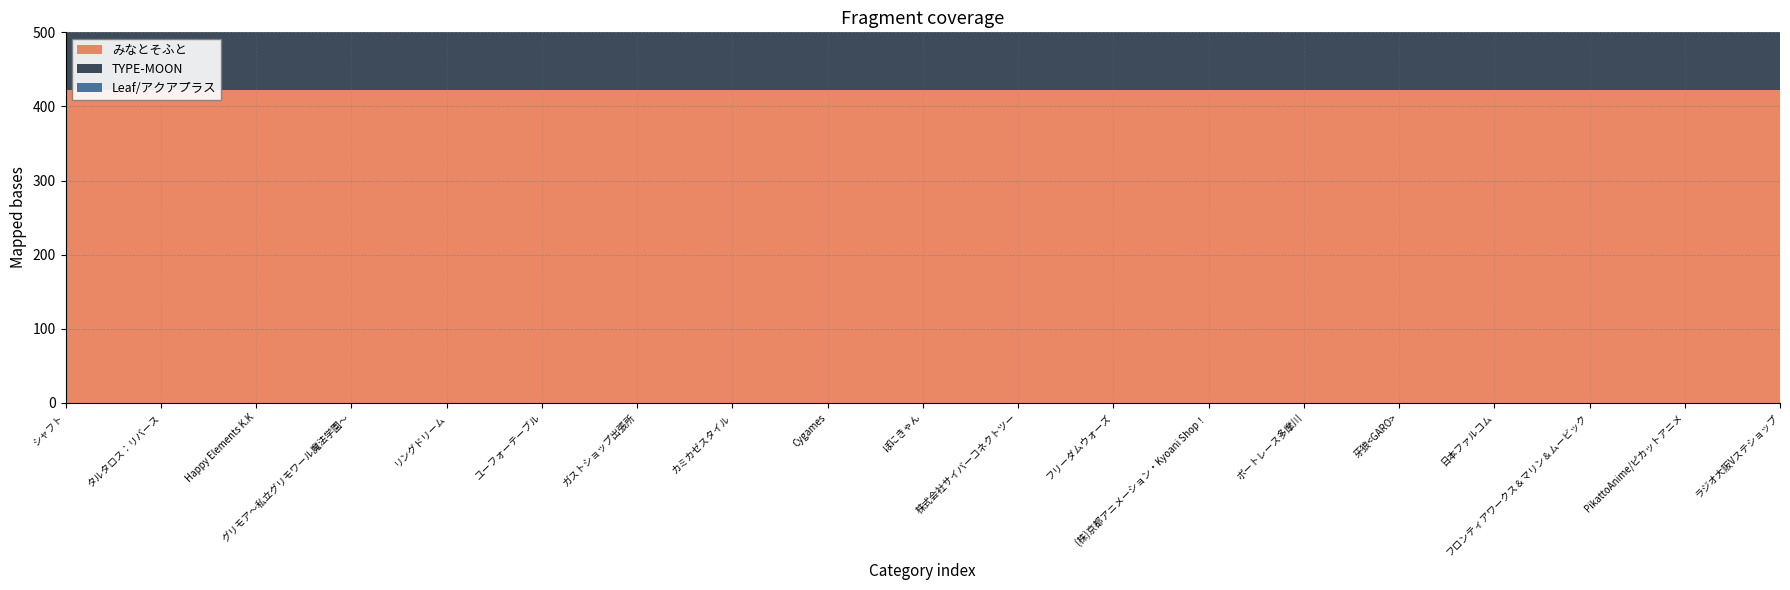

Reading right to left, list all the values displayed in this chart.

みなとそふと: ラジオ大阪Vステショップ=422	PikattoAnime/ピカットアニメ=422	フロンティアワークス＆マリン＆ムービック=422	日本ファルコム=422	牙狼<GARO>=422	ボートレース多摩川=422	(株)京都アニメーション・Kyoani Shop！=422	フリーダムウォーズ=422	株式会社サイバーコネクトツー=422	ぽにきゃん=422	Cygames=422	カミカゼスタイル=422	ガストショップ出張所=422	ユーフォーテーブル=422	リングドリーム=422	グリモア～私立グリモワール魔法学園～=422	Happy Elements K.K=422	タルタロス：リバース=422	シャフト=422
TYPE-MOON: ラジオ大阪Vステショップ=423	PikattoAnime/ピカットアニメ=423	フロンティアワークス＆マリン＆ムービック=423	日本ファルコム=423	牙狼<GARO>=423	ボートレース多摩川=423	(株)京都アニメーション・Kyoani Shop！=423	フリーダムウォーズ=423	株式会社サイバーコネクトツー=423	ぽにきゃん=423	Cygames=423	カミカゼスタイル=423	ガストショップ出張所=423	ユーフォーテーブル=423	リングドリーム=423	グリモア～私立グリモワール魔法学園～=423	Happy Elements K.K=423	タルタロス：リバース=423	シャフト=423
Leaf/アクアプラス: ラジオ大阪Vステショップ=431	PikattoAnime/ピカットアニメ=431	フロンティアワークス＆マリン＆ムービック=431	日本ファルコム=431	牙狼<GARO>=431	ボートレース多摩川=431	(株)京都アニメーション・Kyoani Shop！=431	フリーダムウォーズ=431	株式会社サイバーコネクトツー=431	ぽにきゃん=431	Cygames=431	カミカゼスタイル=431	ガストショップ出張所=431	ユーフォーテーブル=431	リングドリーム=431	グリモア～私立グリモワール魔法学園～=431	Happy Elements K.K=431	タルタロス：リバース=431	シャフト=431